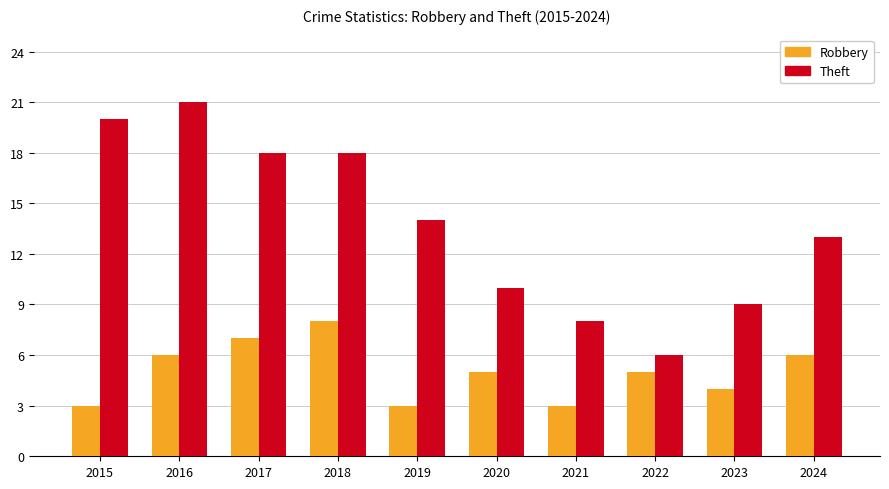

Which series has the widest spread of values?

Theft